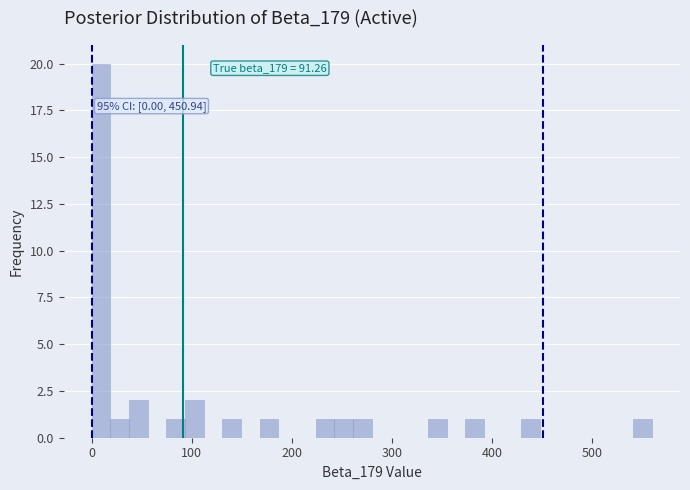

Read against the x-axis, roughly where is the centre of the tallest bar?

10